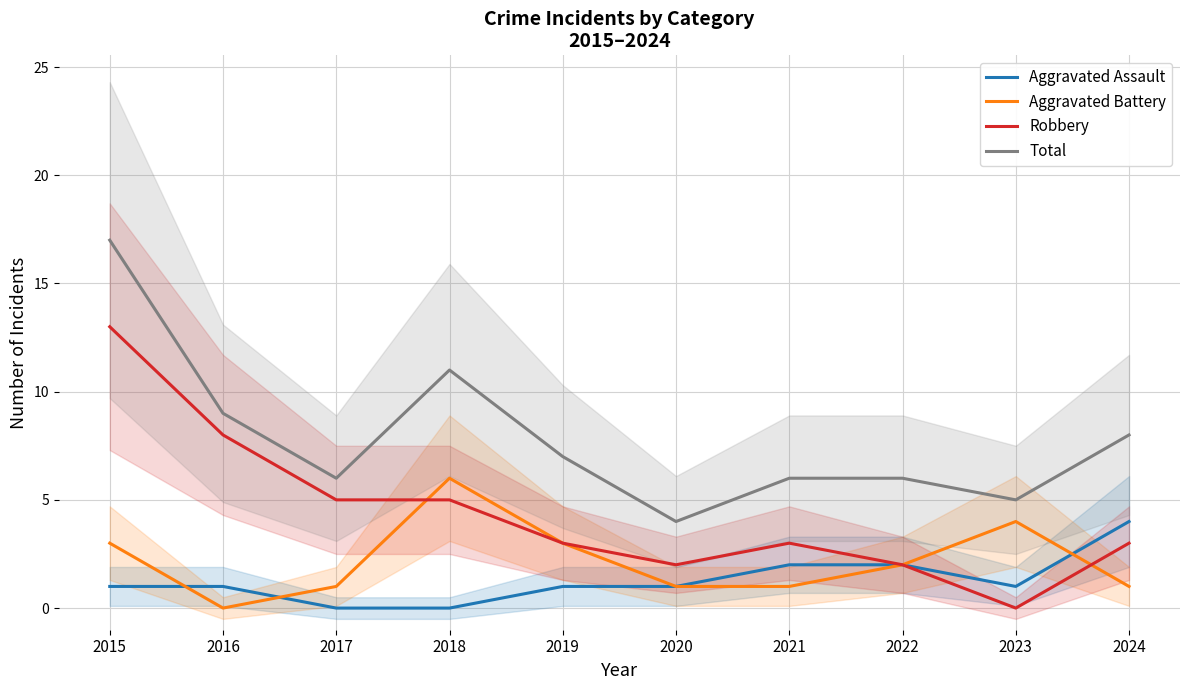

Between 2018 and 2024, which series saw the biggest shift?

Aggravated Battery